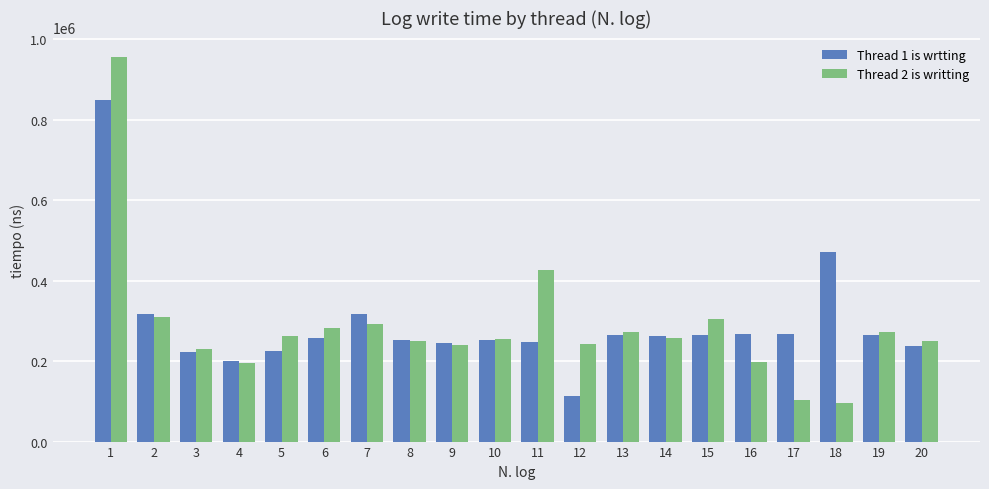

What is the total value across all series at 11?

674100